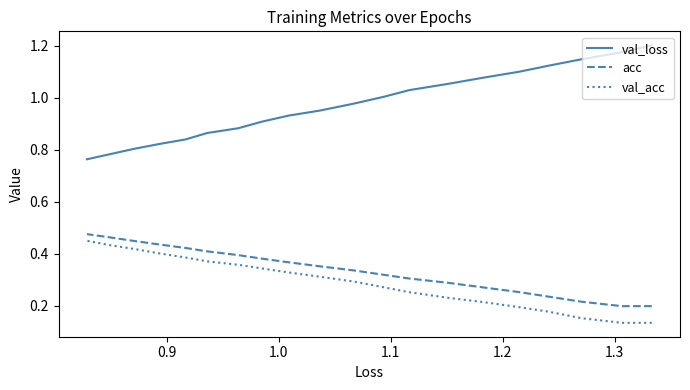

How many series are shown in this chart?

3